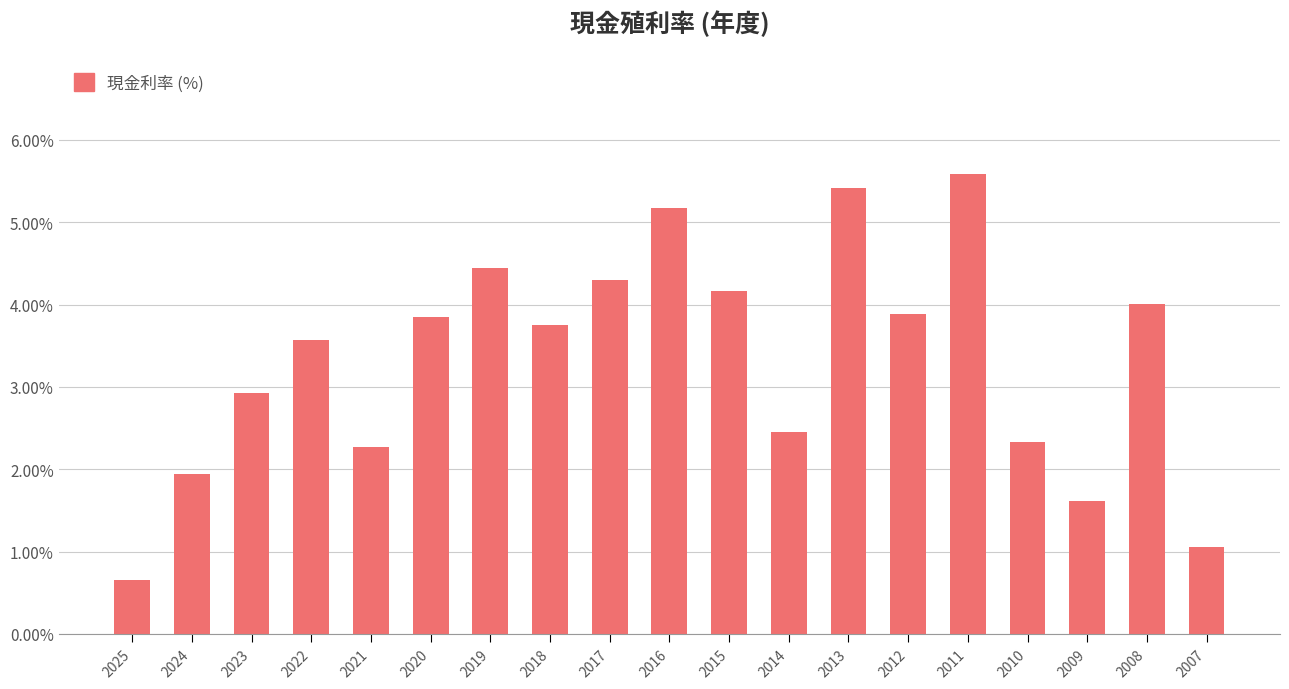

Reading right to left, transcribe all the data shown in this chart.

1.1	4.0	1.6	2.3	5.6	3.9	5.4	2.5	4.2	5.2	4.3	3.8	4.4	3.9	2.3	3.6	2.9	1.9	0.7